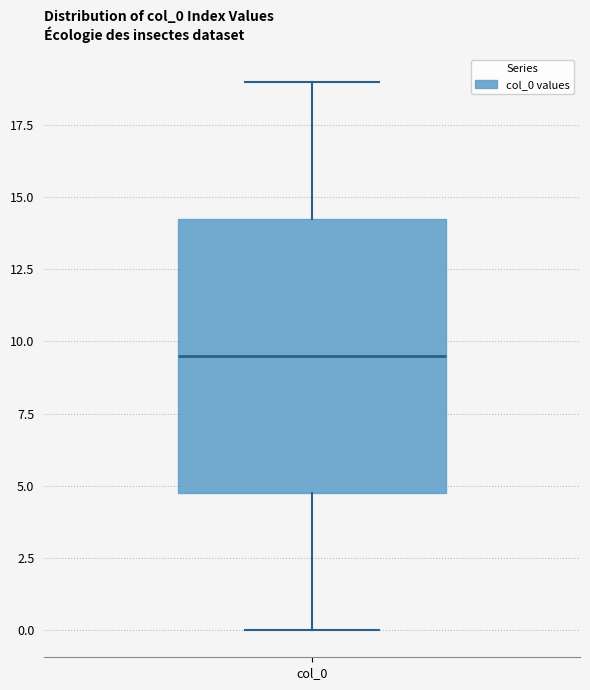

Read this box plot against the y-axis: the position of the median line, the range covered by the box, and the ends of both whiskers. The values are not printed on the chart, so give them approximately, as read against the axis.

median 9.5, box 5.0 to 14.5, whiskers 0.0 to 19.0